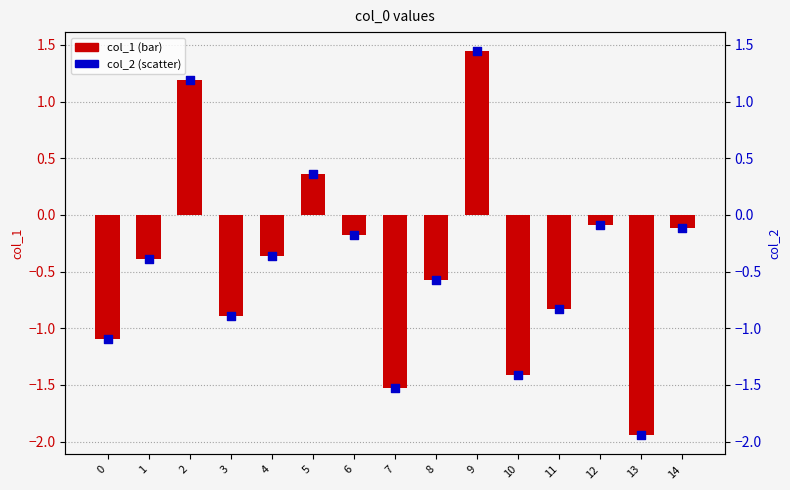

Which series contains the lowest Y value?

col_2